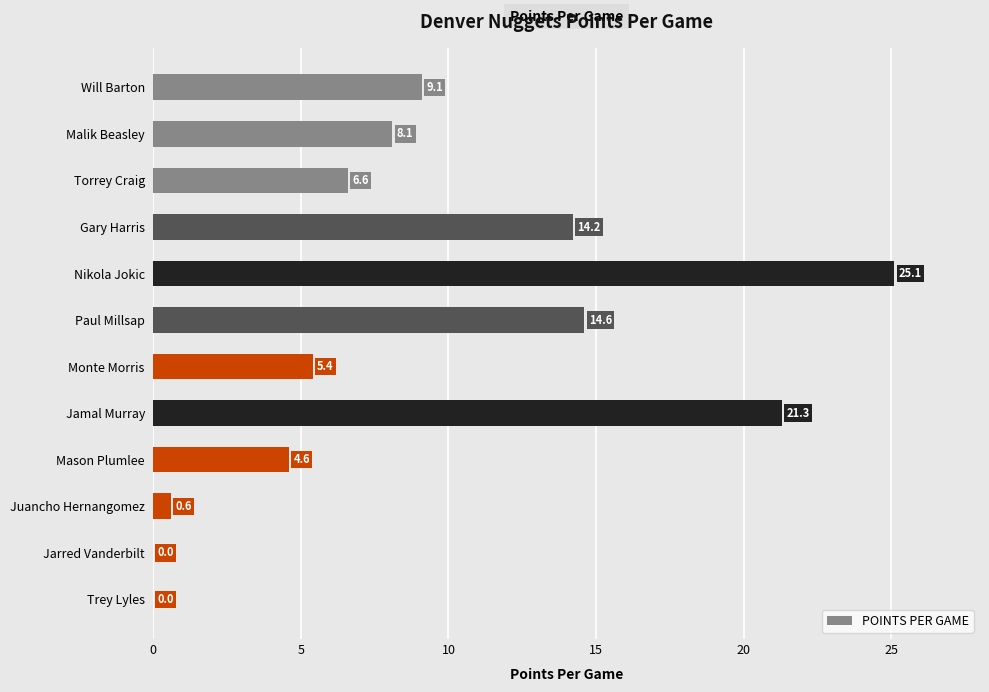

How many data points are above 8?

6